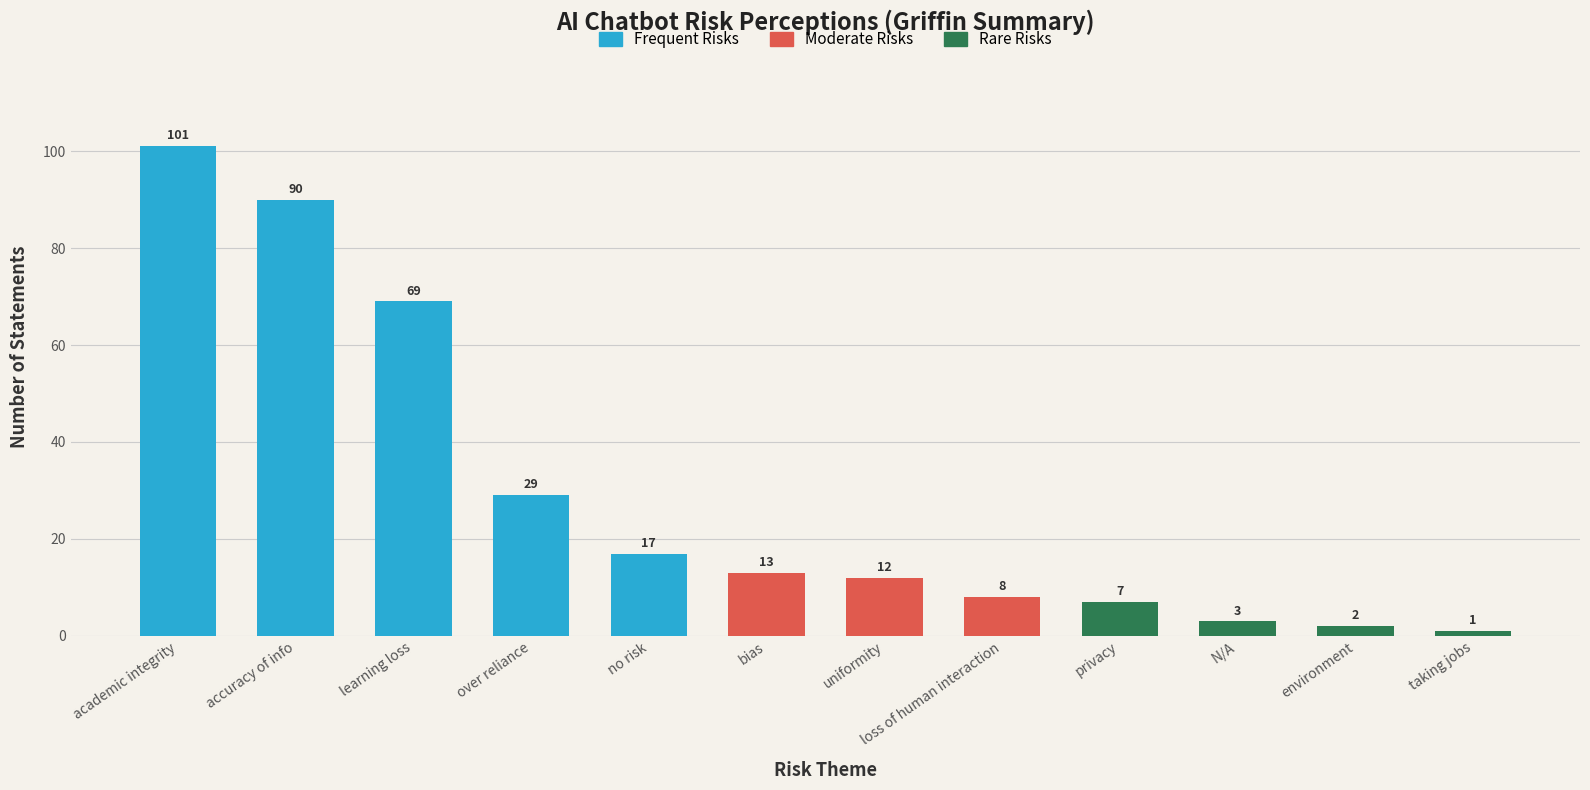

How many values are below 13?

6